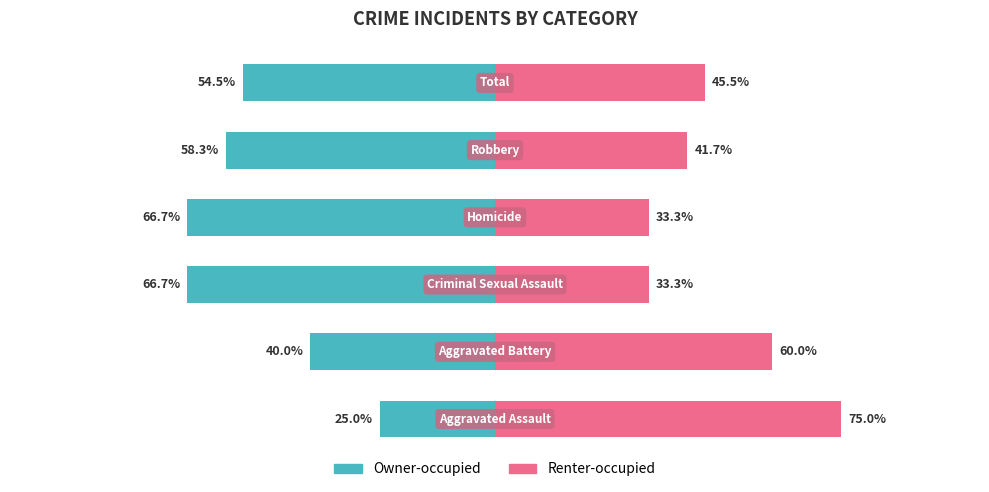

How many bars are there in total?

12